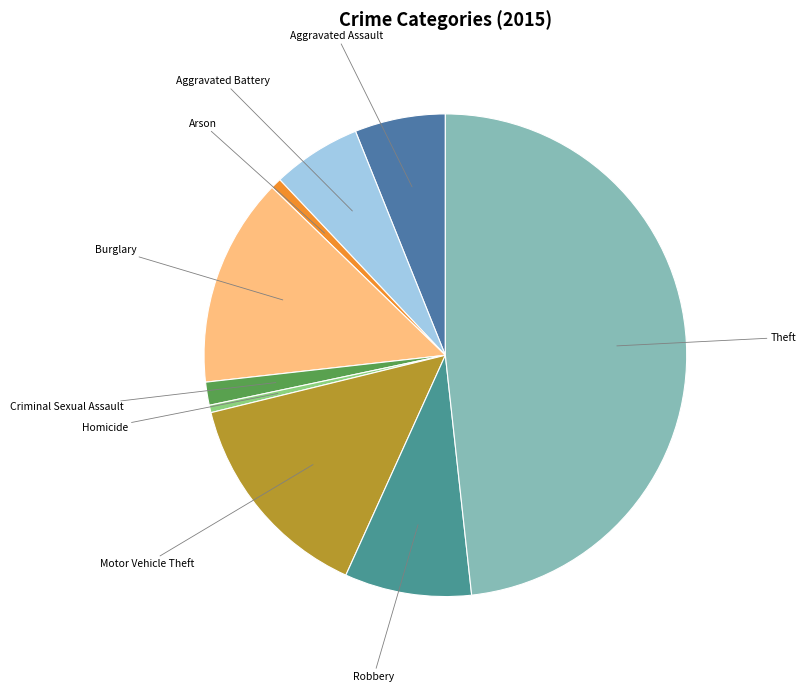

Is the sum of Theft and Motor Vehicle Theft greater than half?

Yes